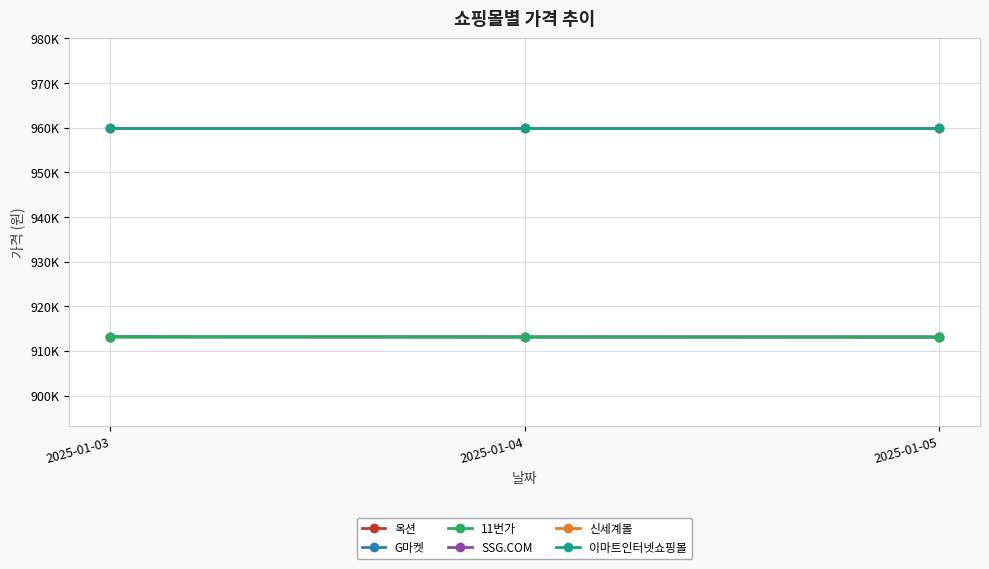

Where is G마켓 nearest to the value 913110?

2025-01-04